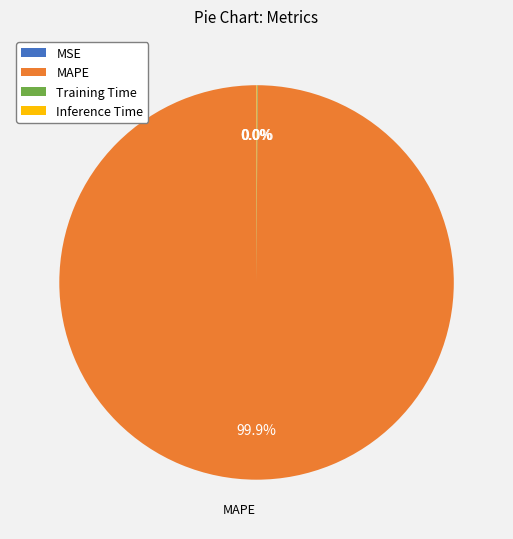

Which slice is the largest?

MAPE